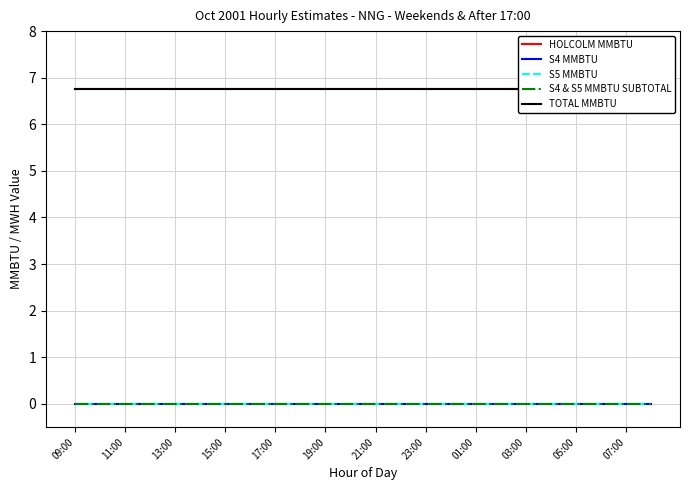

Which label corresponds to the smallest value in the chart?

09:00